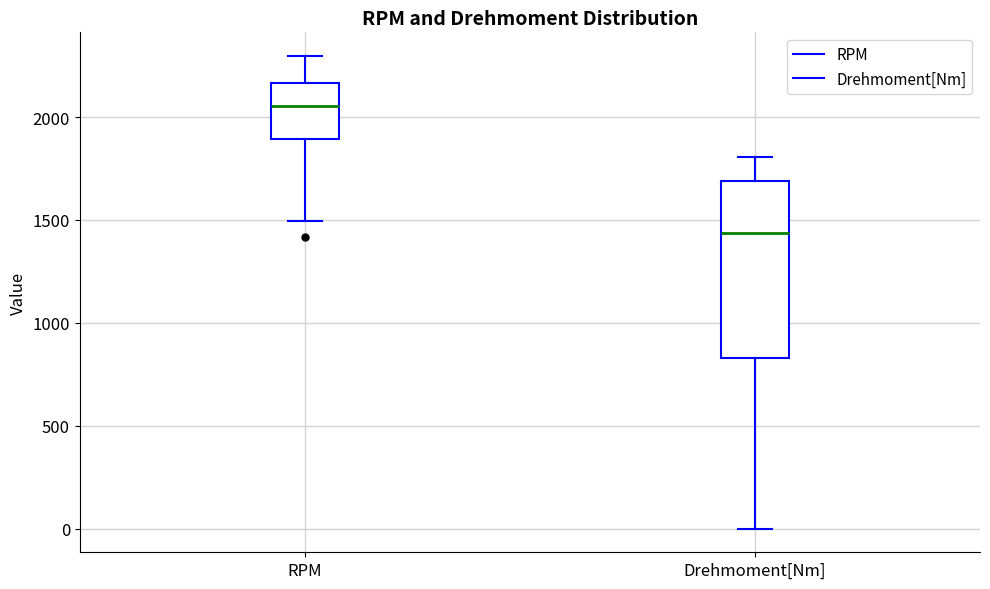

Comparing the boxes themselves (not the whiskers), which one is the tallest?

Drehmoment[Nm]